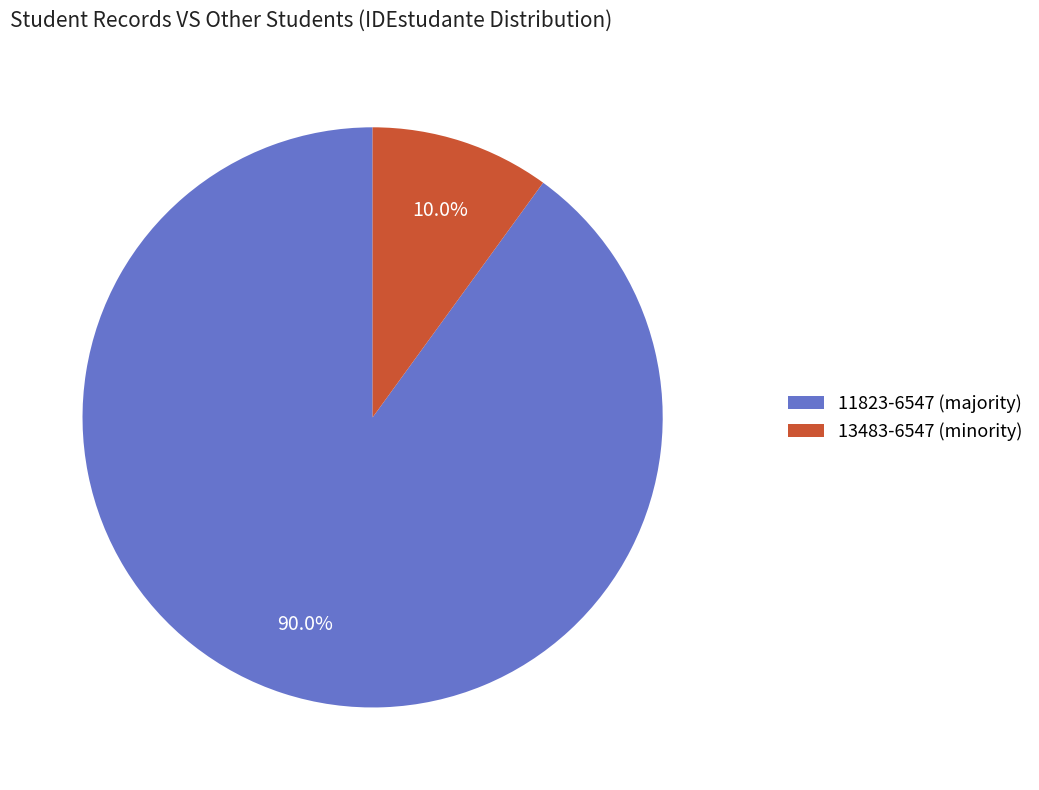

How many slices are in this pie chart?

2